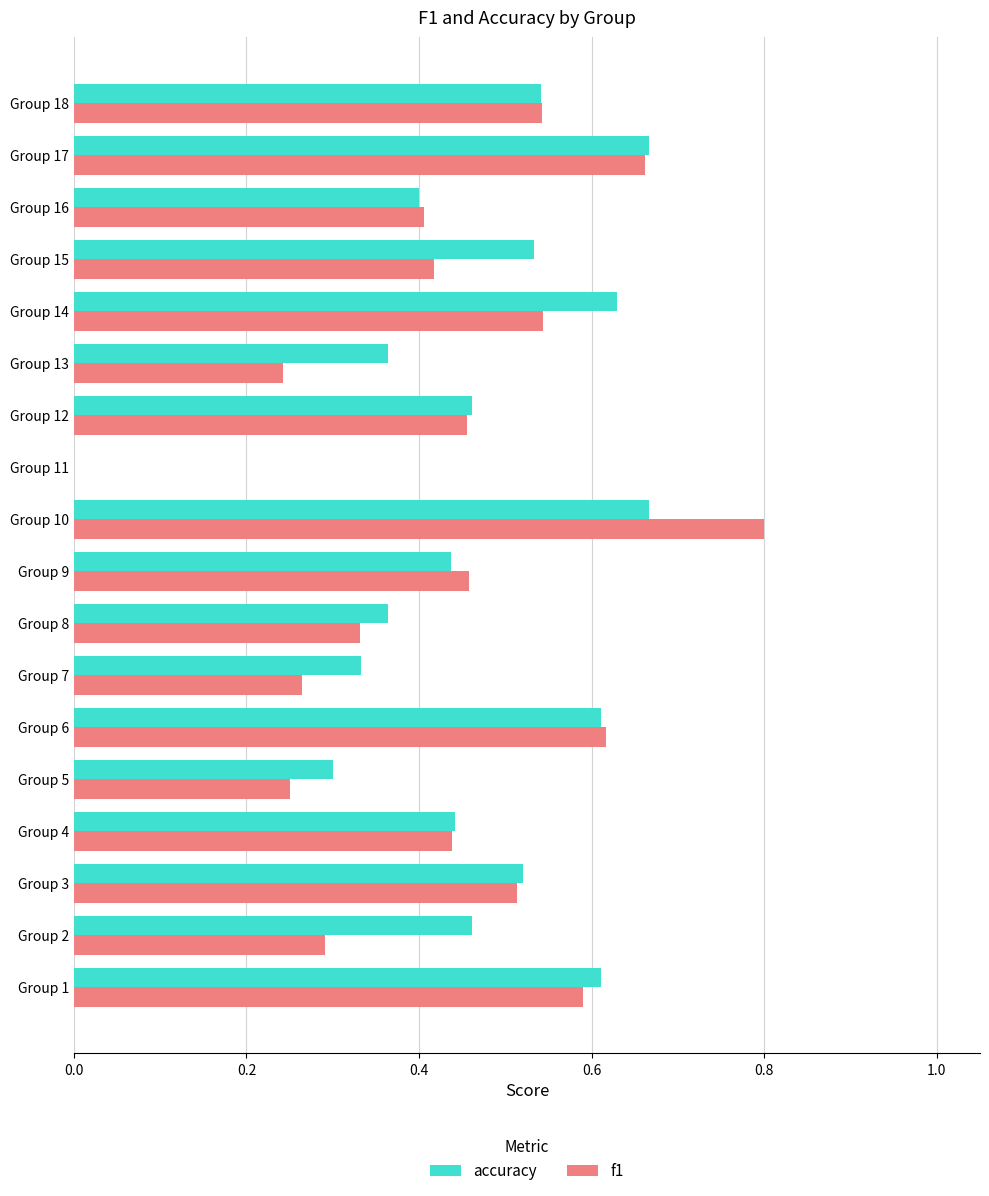

What is the sum of the accuracy values at Group 4 and Group 13?

0.8